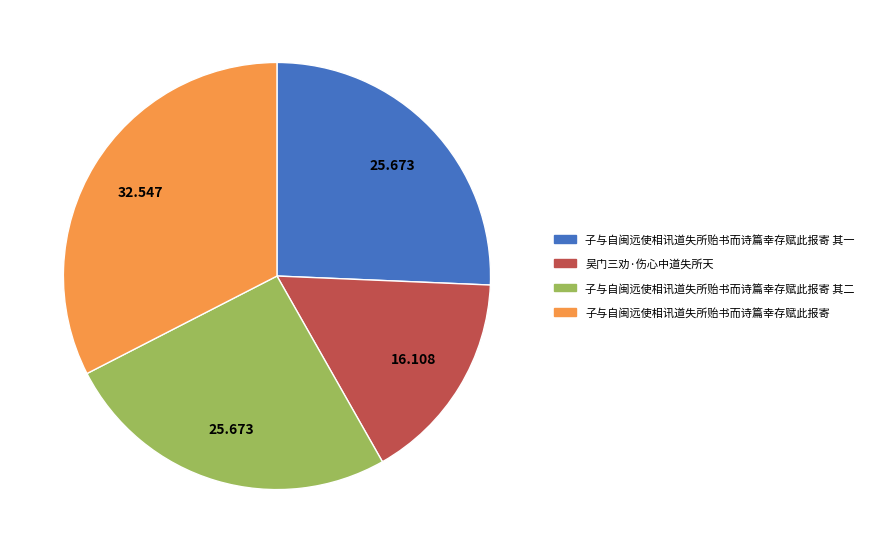

Do 子与自闽远使相讯道失所贻书而诗篇幸存赋此报寄 其一 and 子与自闽远使相讯道失所贻书而诗篇幸存赋此报寄 其二 together represent more than half of the pie?

Yes